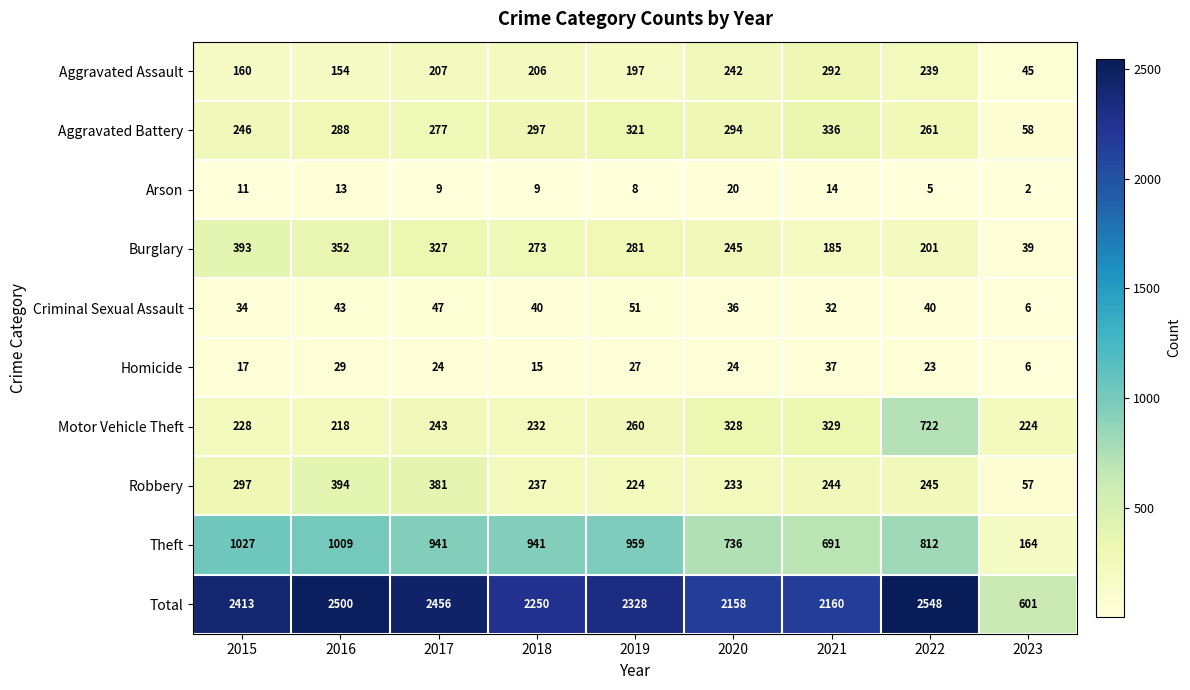

What is the smallest value displayed?

2